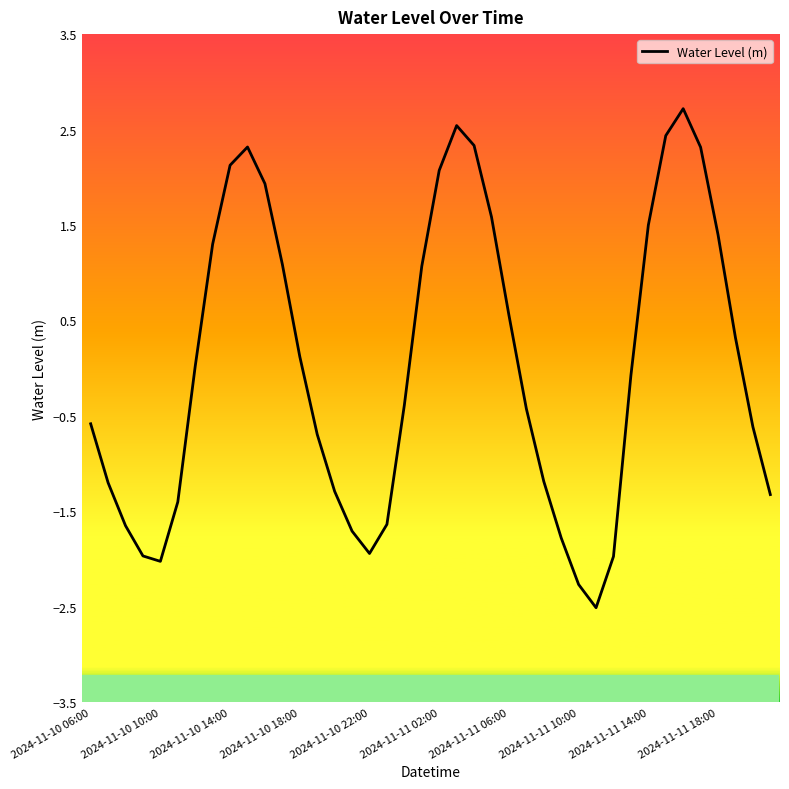

What is the maximum value shown in the chart?

2.7